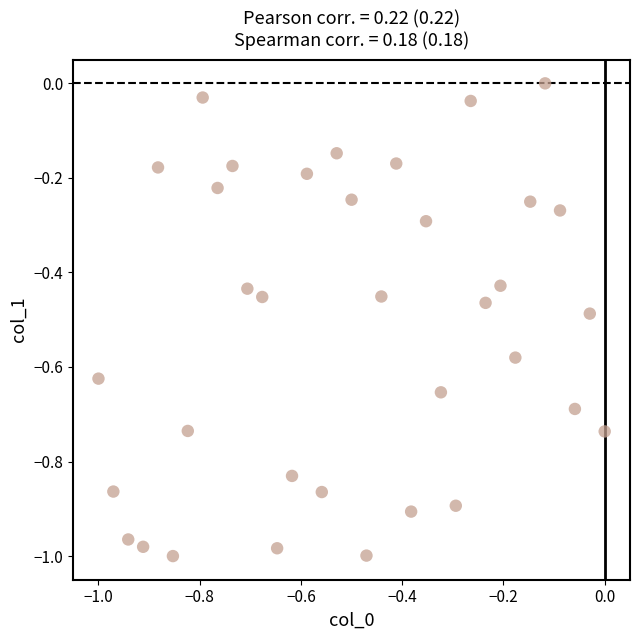

What is the range of X values (max minus min)?

1.0